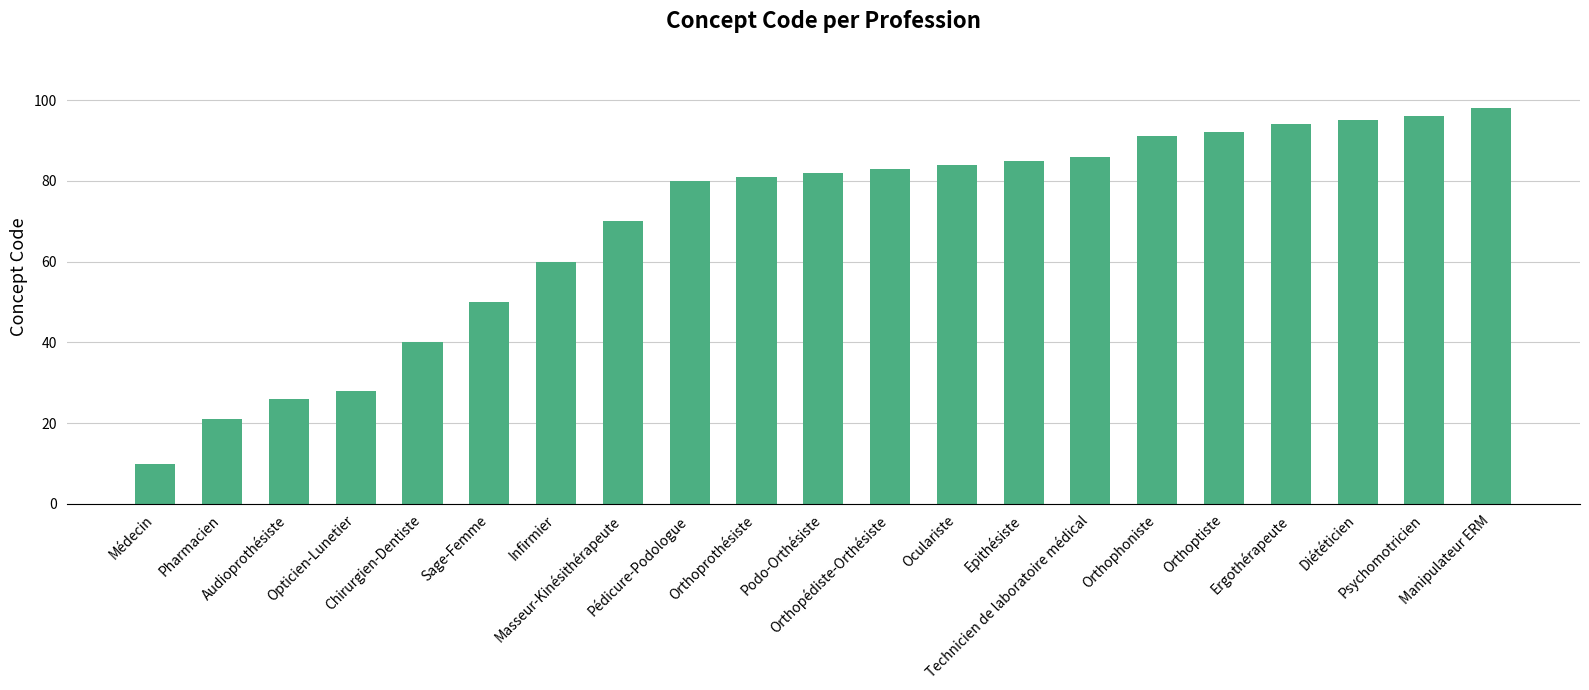

What is the difference between the values at Psychomotricien and Technicien de laboratoire médical?

10